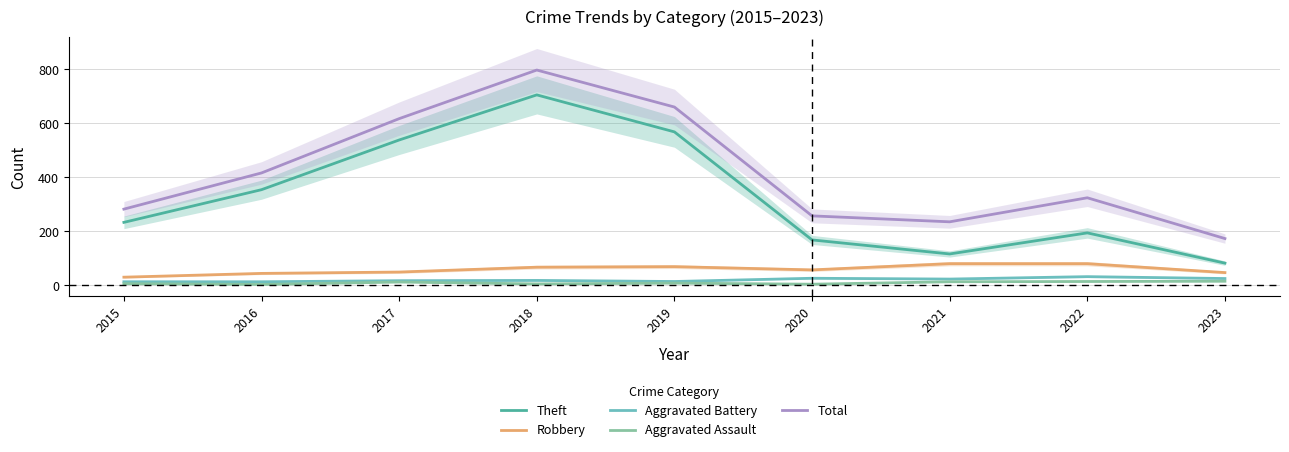

At which category does the chart reach its minimum across all series?

2016